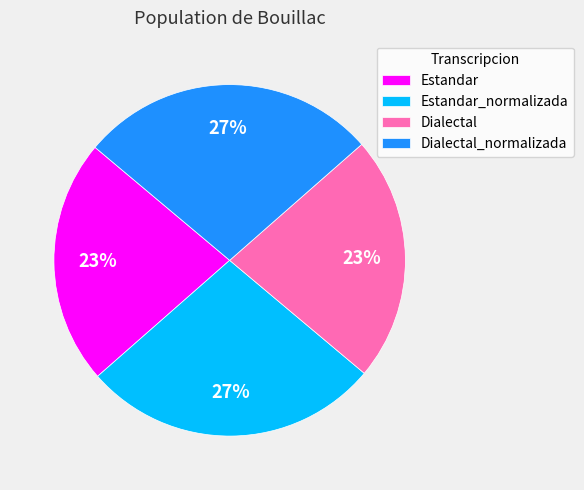

True or false: Estandar accounts for 31% of the total.

False